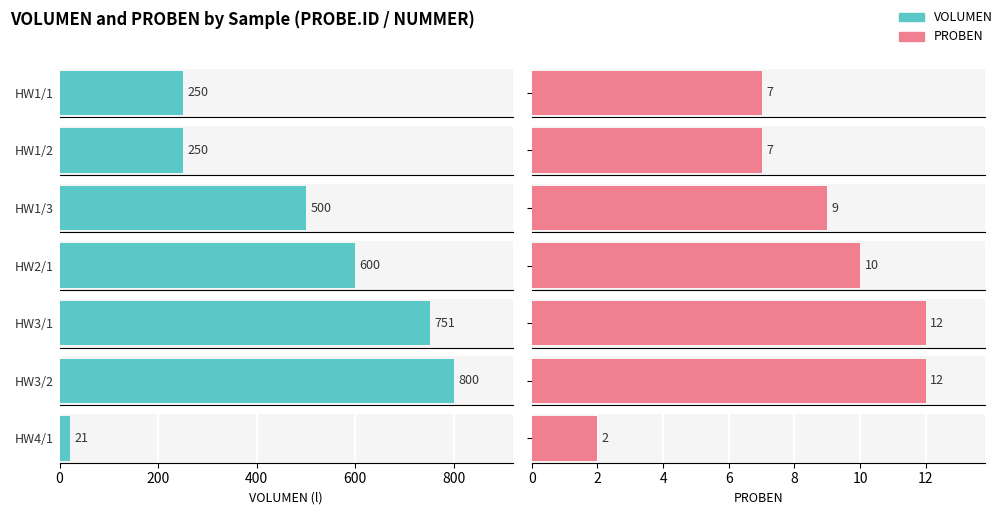

What position from the right is HW1/3?

5